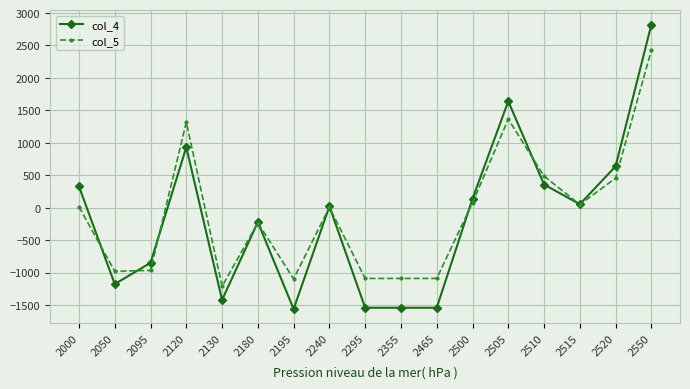

List the series in order of their overall mean, highest first.

col_5, col_4